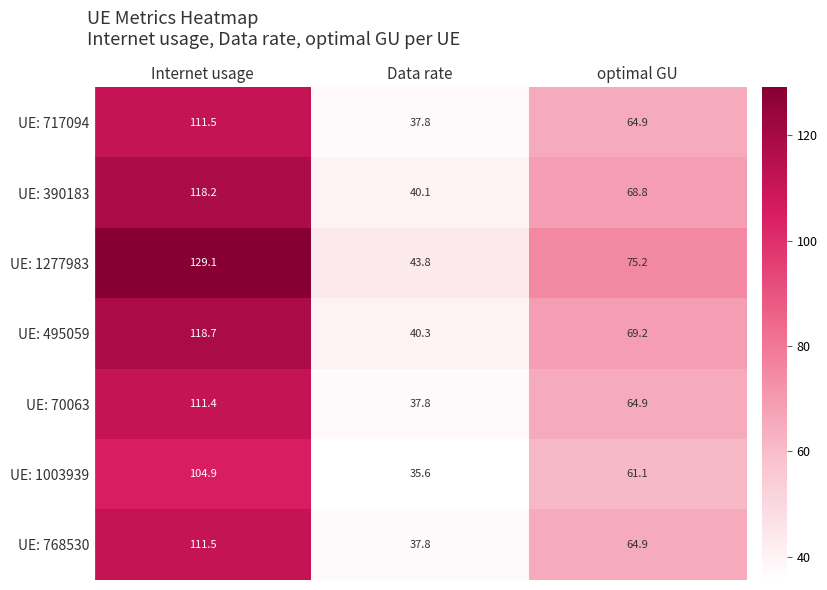

List the labels in order of UE: 1003939 value, largest first.

Internet usage, optimal GU, Data rate